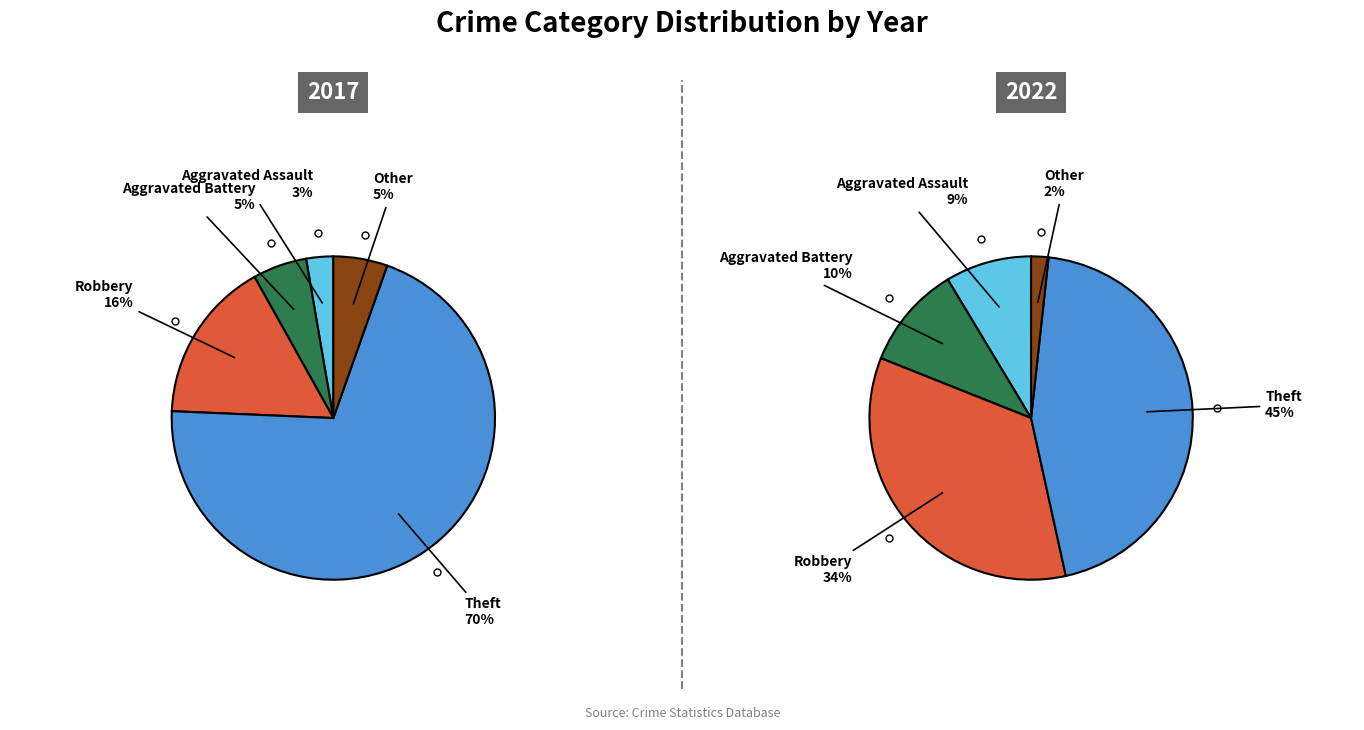

Does 2 account for over 50% of the chart?

No